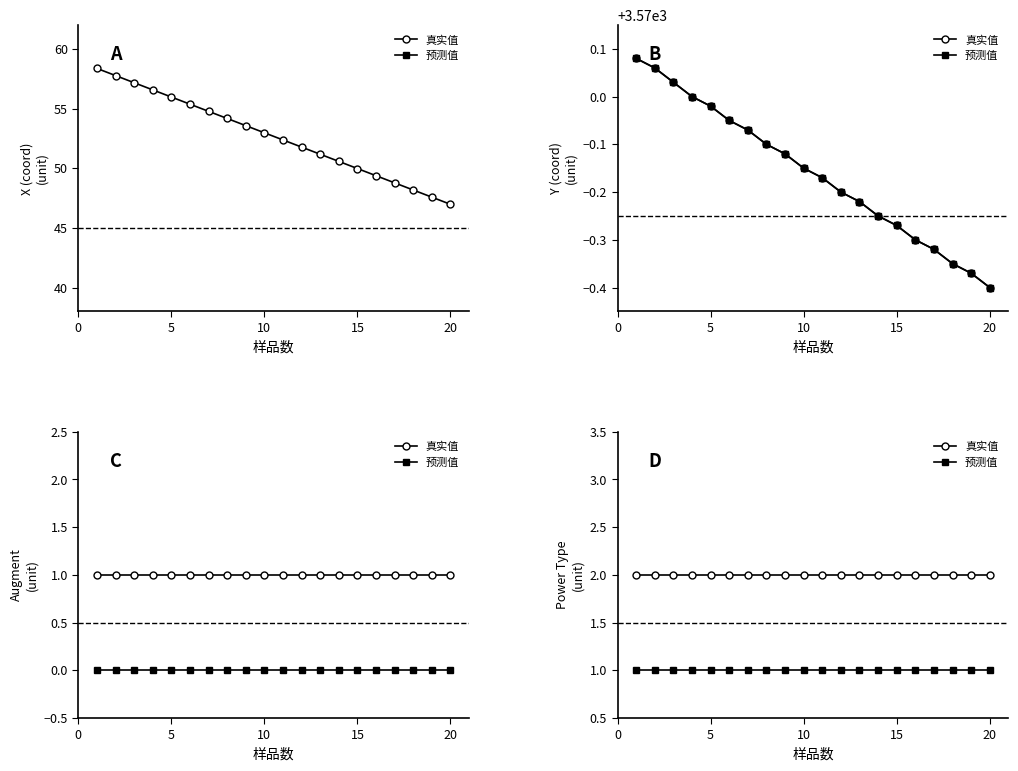

True or false: 真实值 and 预测值 intersect in this chart.

False